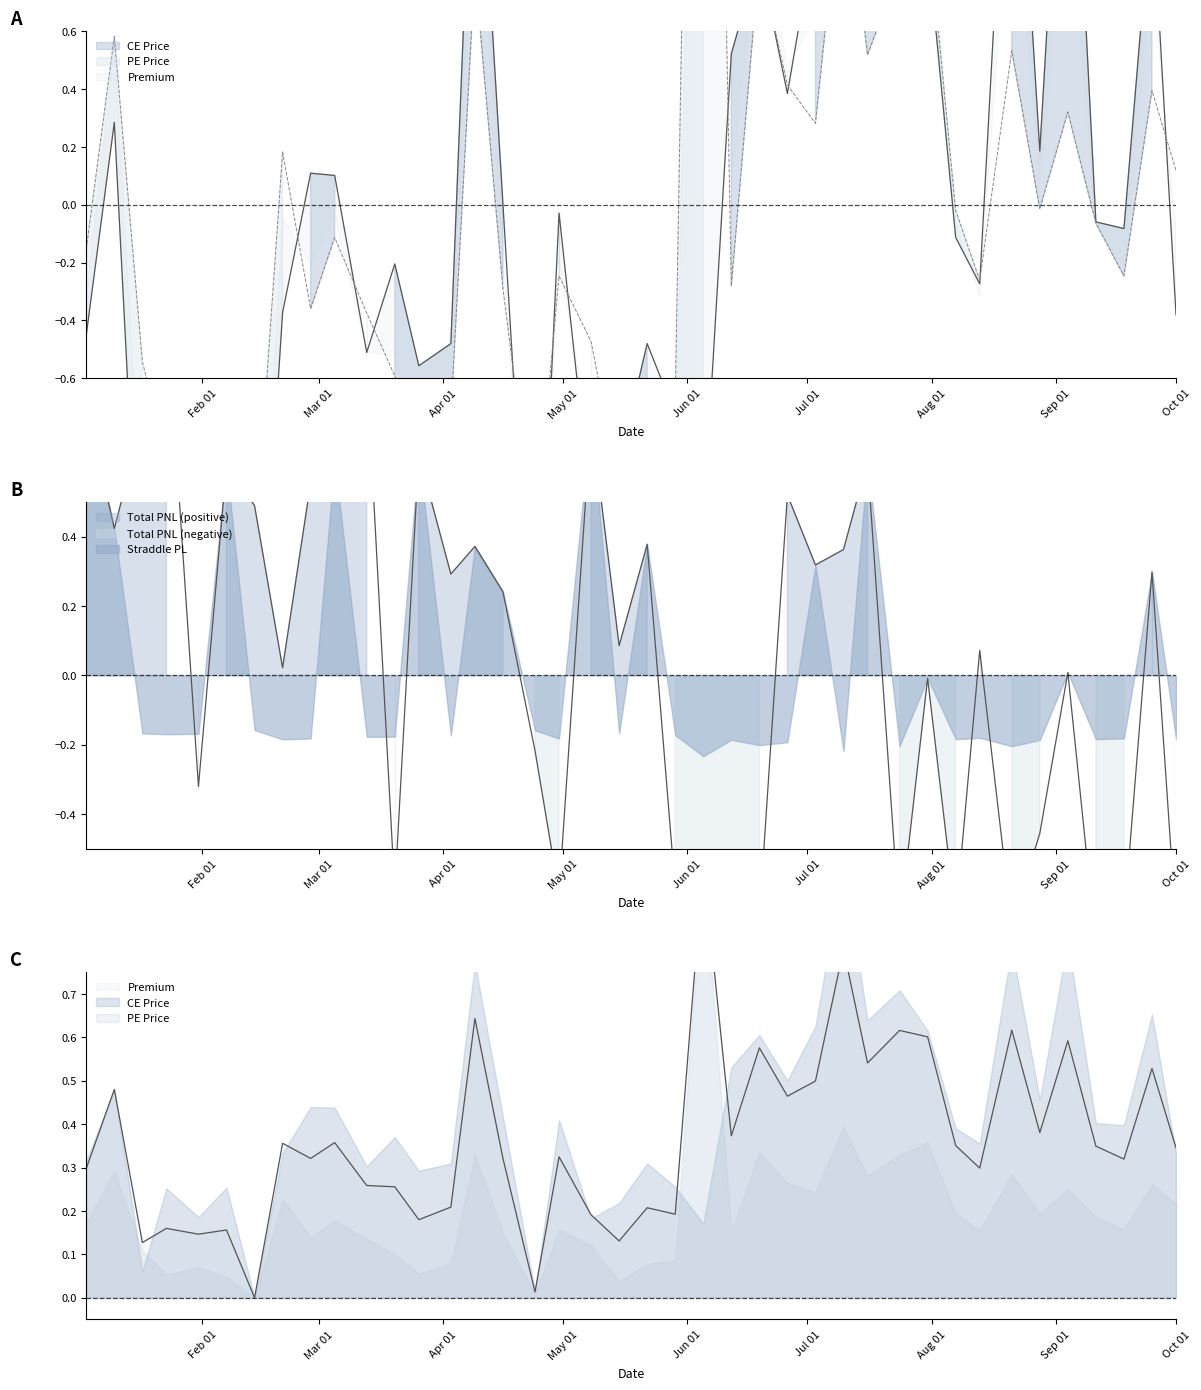

How many values in the Premium series exceed 0?

39